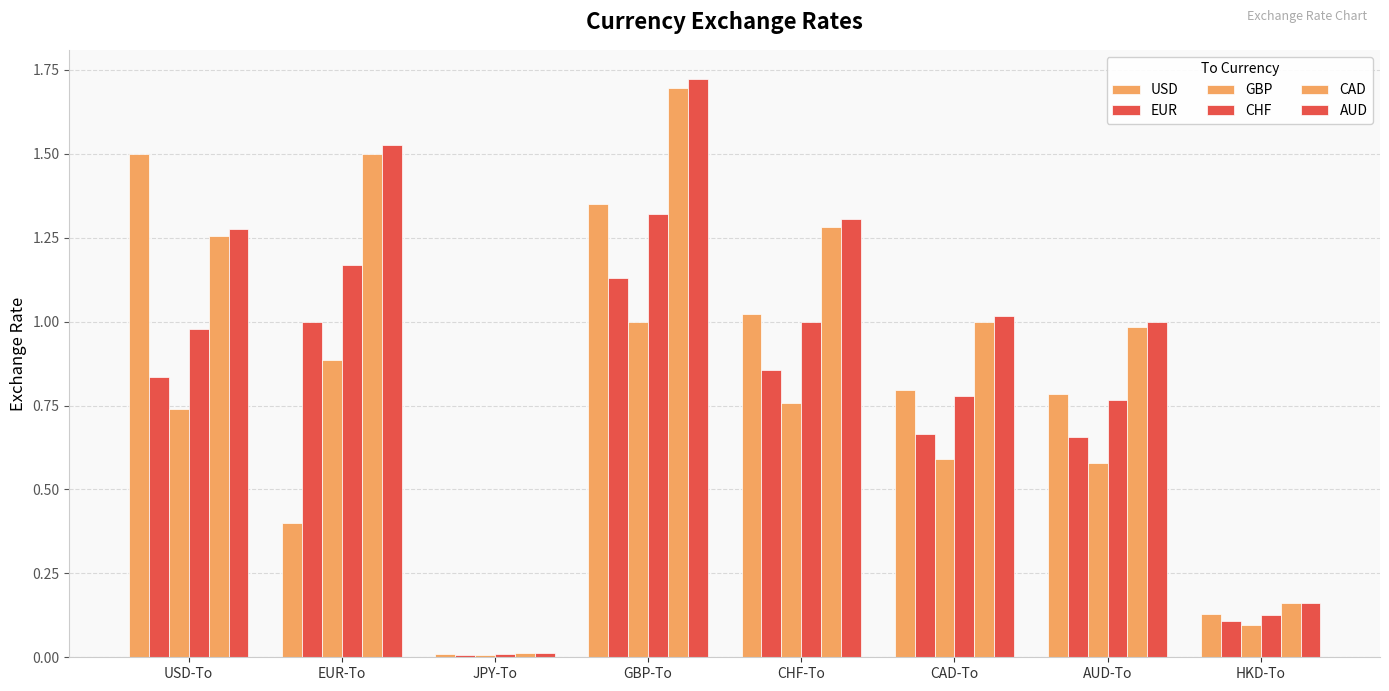

How many series are shown in this chart?

6